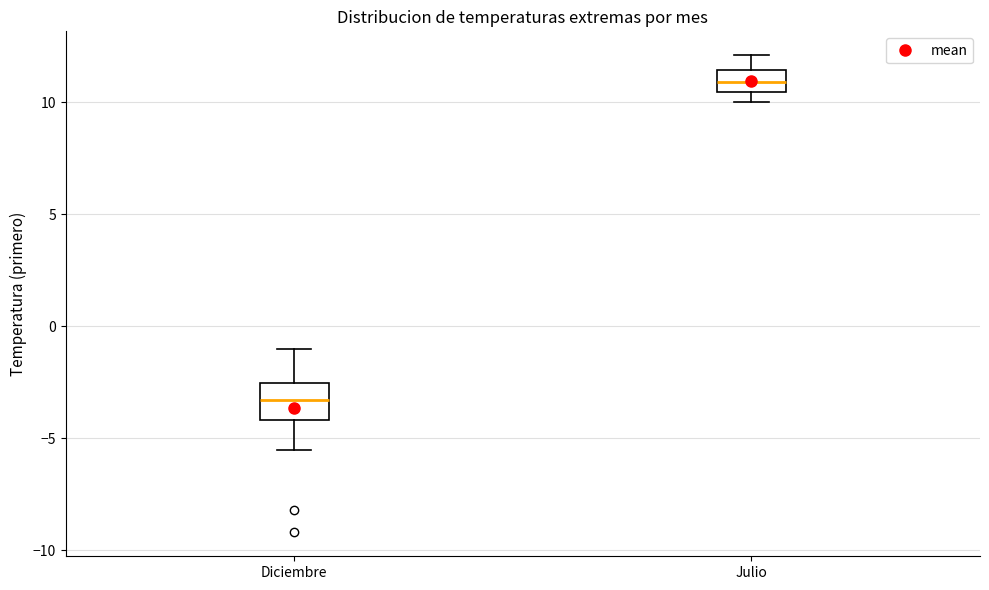

Comparing the boxes themselves (not the whiskers), which one is the tallest?

Diciembre